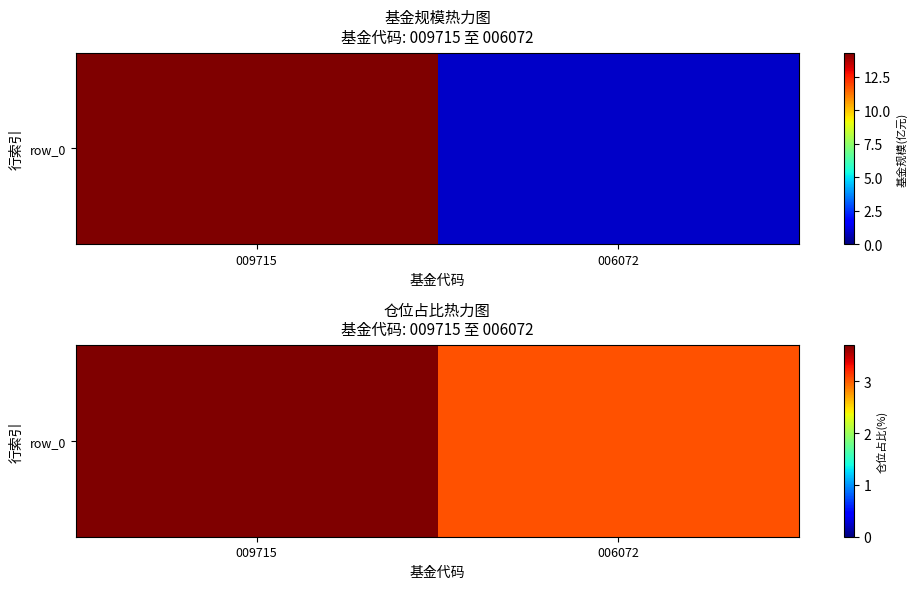

Reading left to right, list all the values displayed in this chart.

009715=3.7	006072=3.0